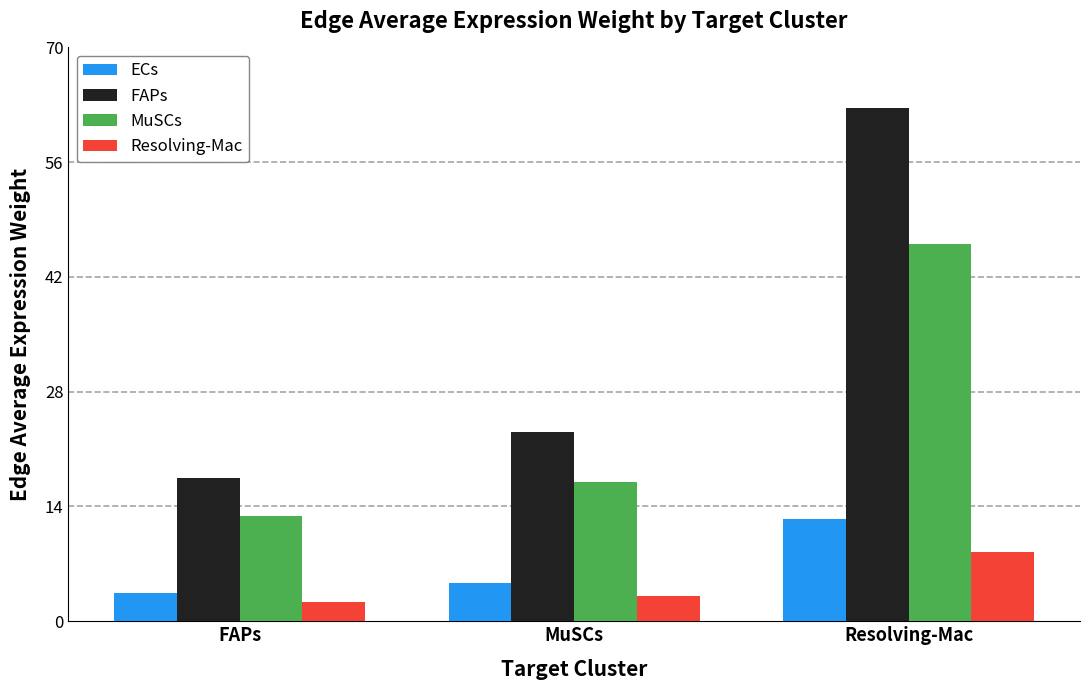

Is it true that FAPs equals 17.5 at FAPs?

True